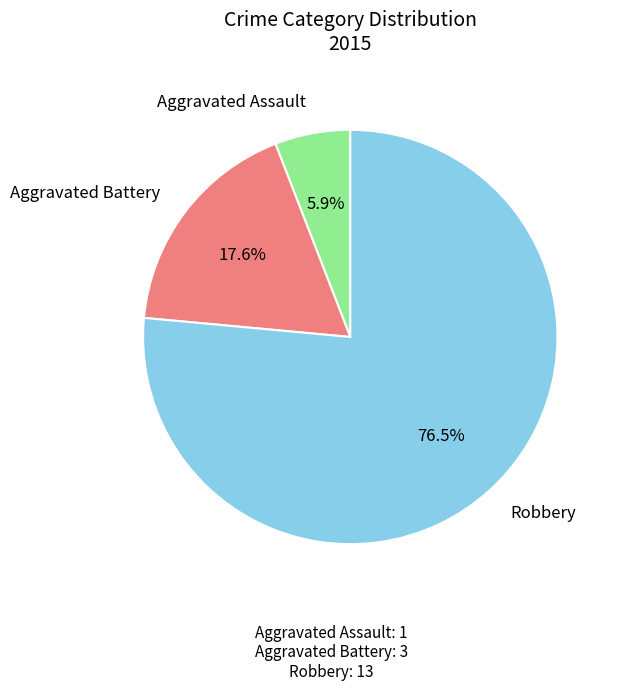

Which category has the biggest portion of the pie?

Robbery